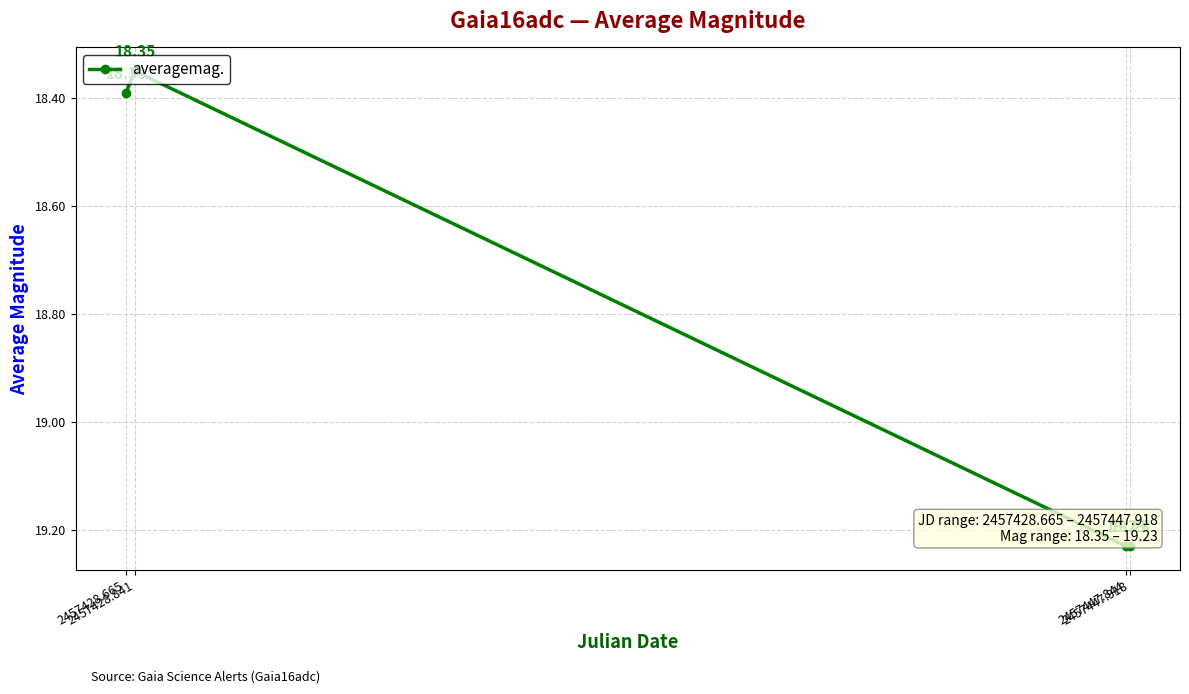

At which category does the data reach its first local valley?

2457428.841